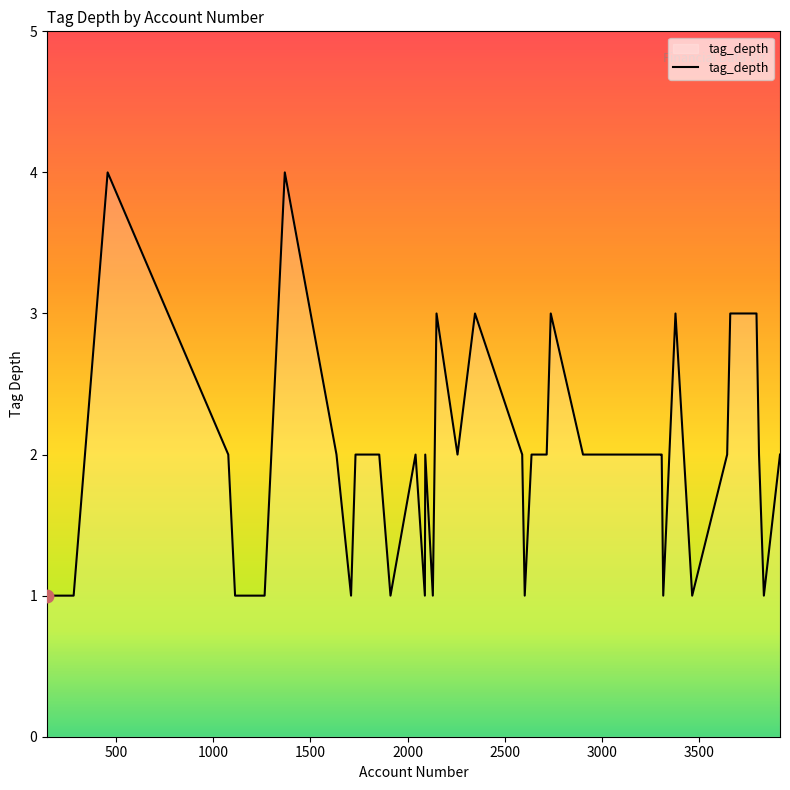

What is the difference between the maximum and minimum values?

3